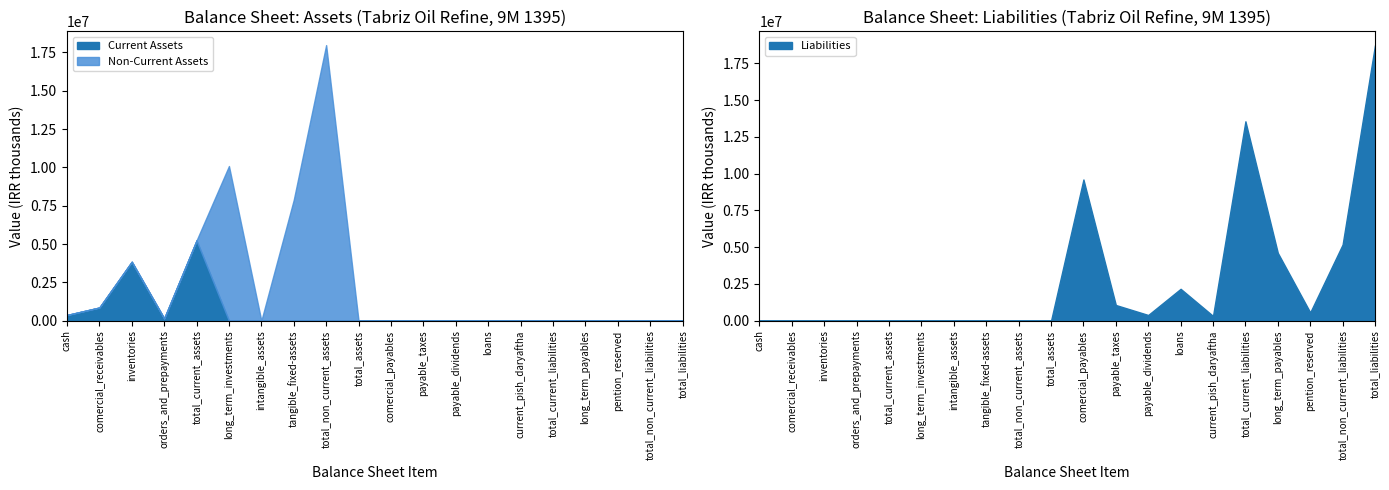

List the series in order of their peak value, highest first.

Liabilities, Non-Current Assets, Current Assets